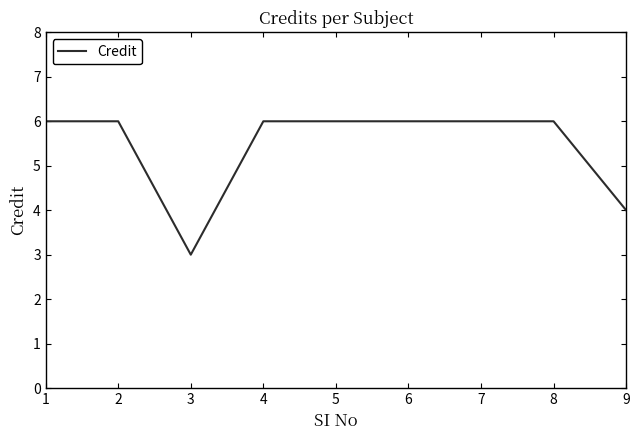

Count the values in the range 6 to 7.

7